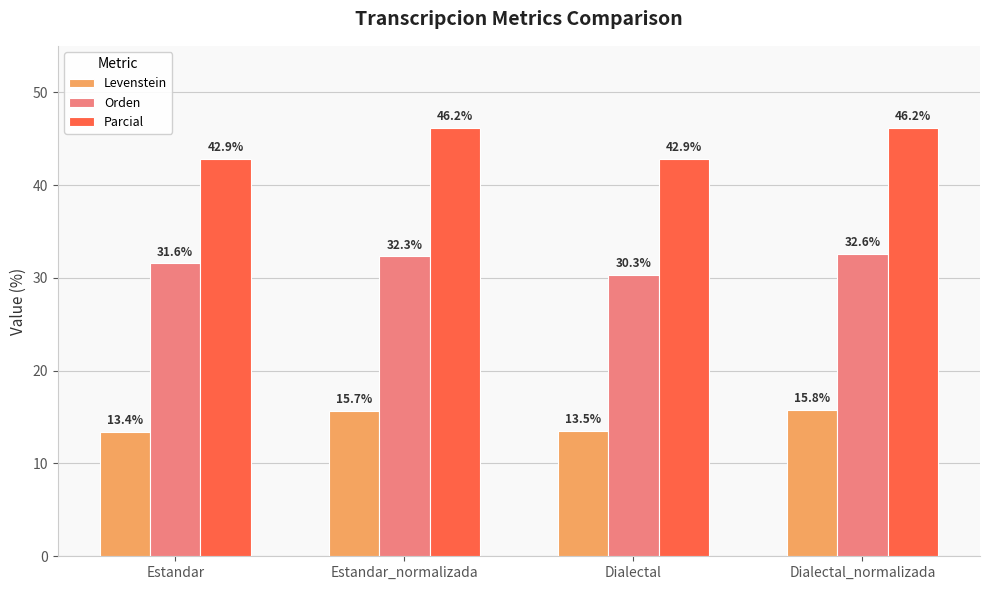

What is the difference between the second highest and minimum values in the Orden series?

2.0